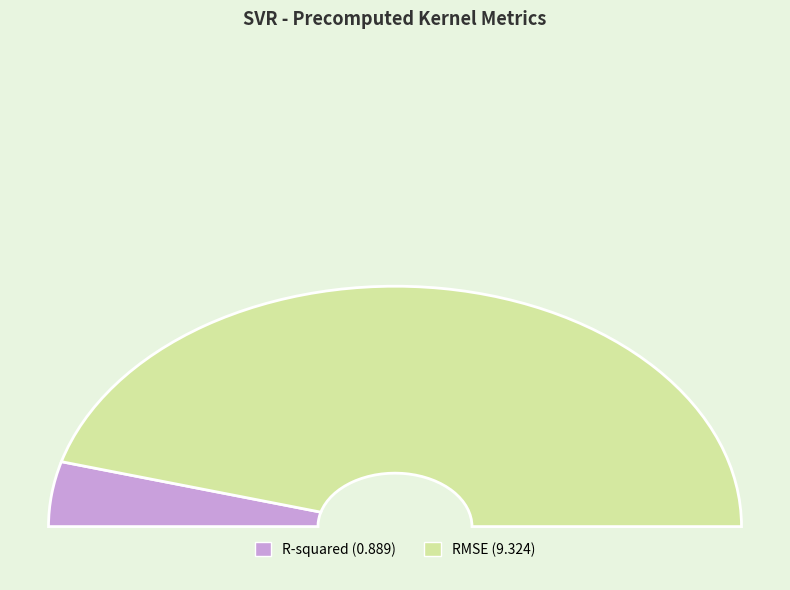

What is the ratio of the value at R-squared to the value at RMSE?

0.1